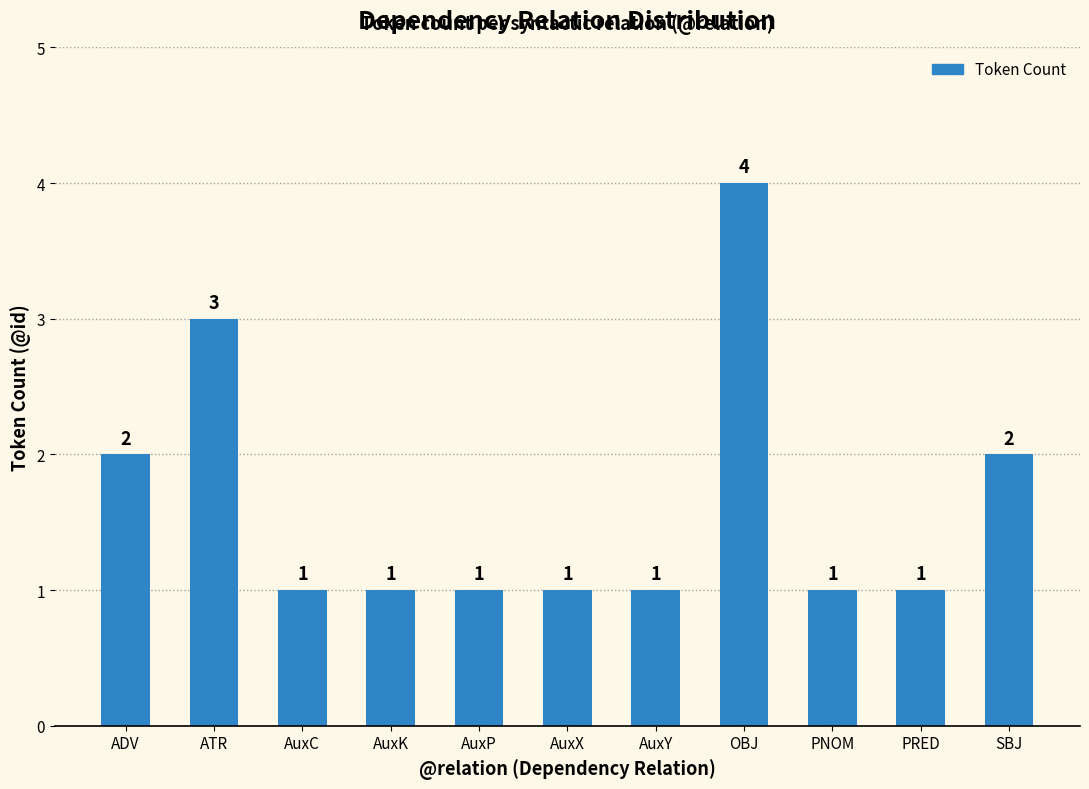

What is the maximum value shown in the chart?

4